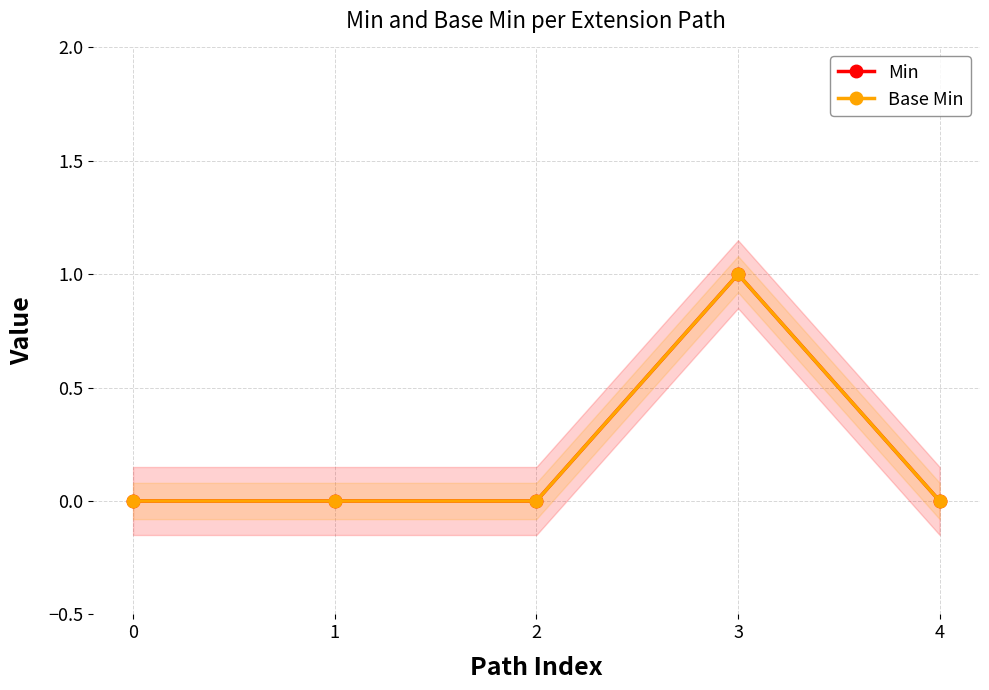

True or false: Base Min and Min cross at least once.

False